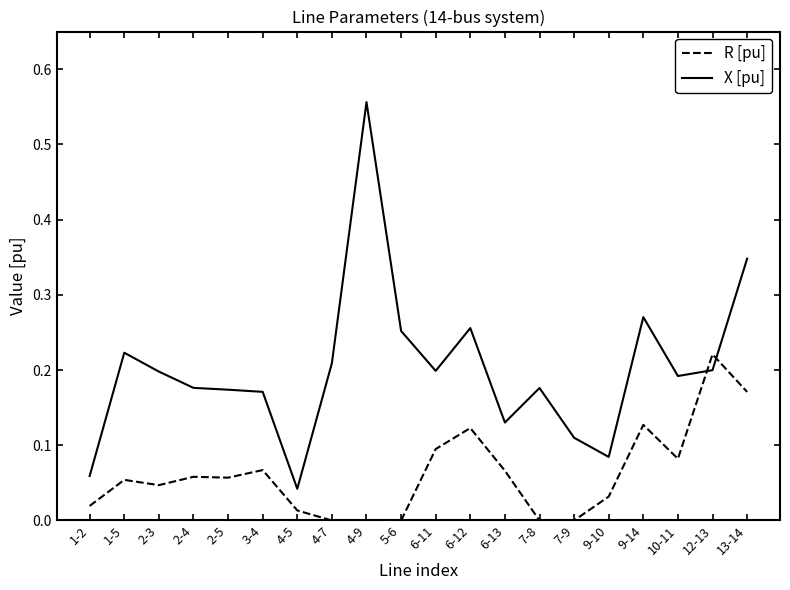

What is the total value across all series at 13-14?

0.5